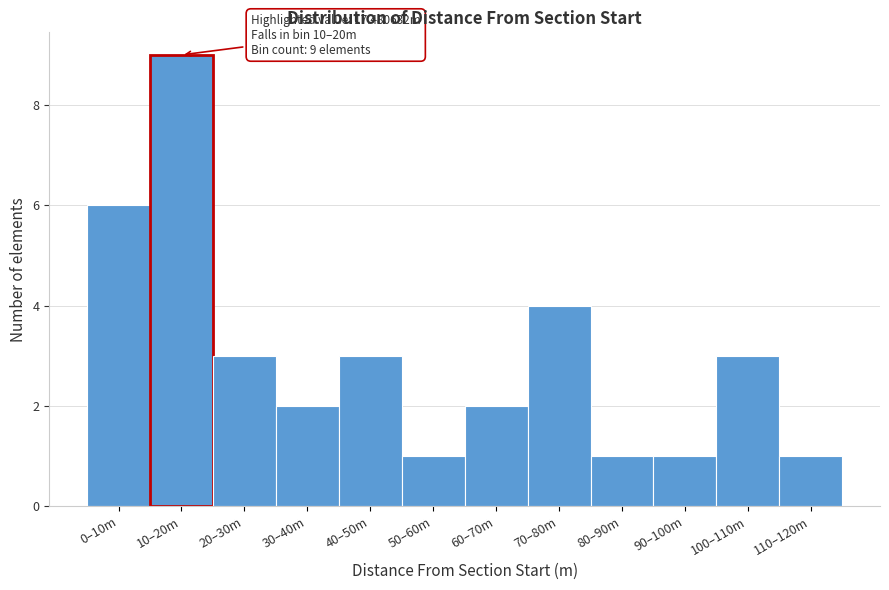

Reading left to right, what are all the values shown in this chart?

6	9	3	2	3	1	2	4	1	1	3	1